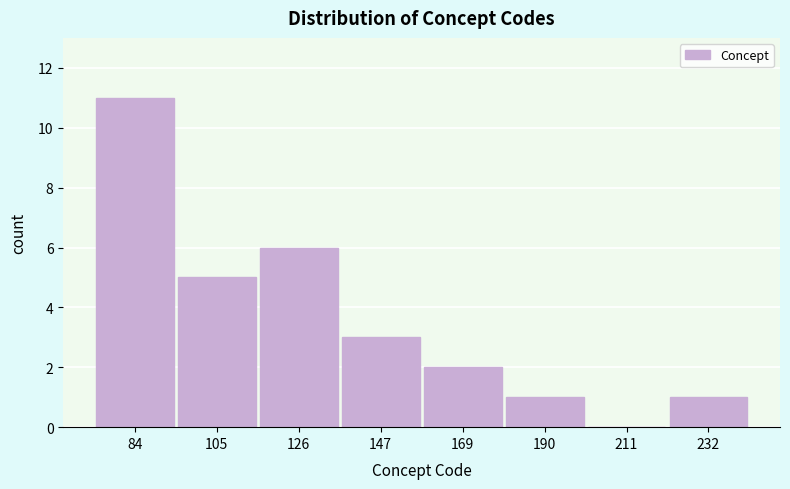

Reading left to right, extract all data points from this chart.

84=11	105=5	126=6	147=3	169=2	190=1	211=0	232=1